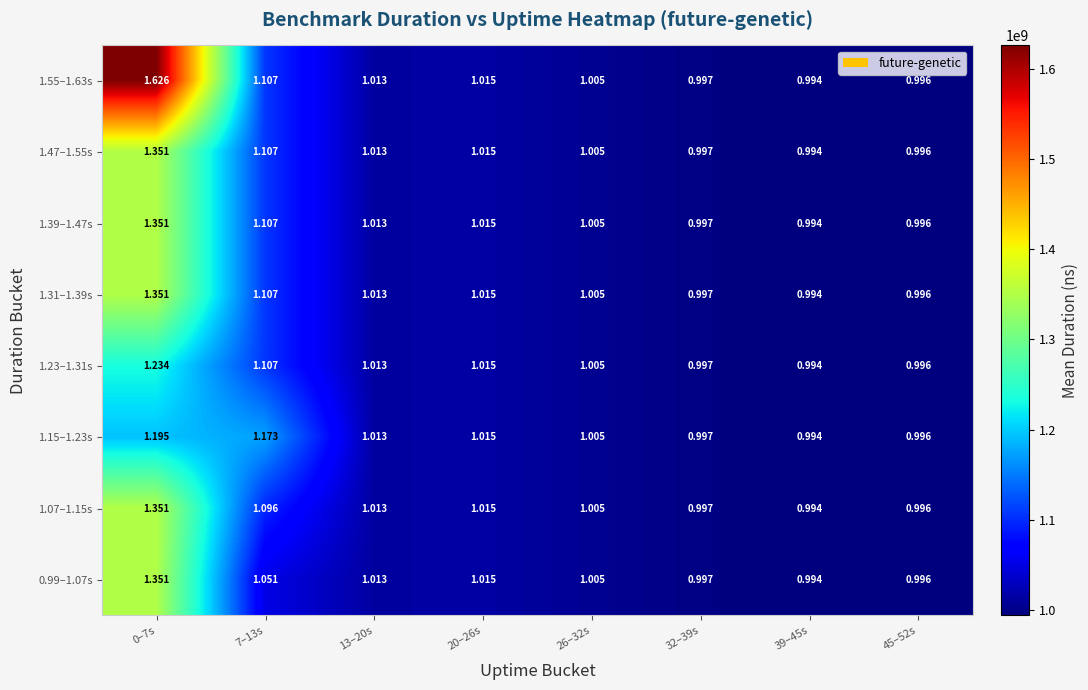

Is the value of 1.23–1.31s at 7–13s greater than the value of 1.31–1.39s at 26–32s?

Yes